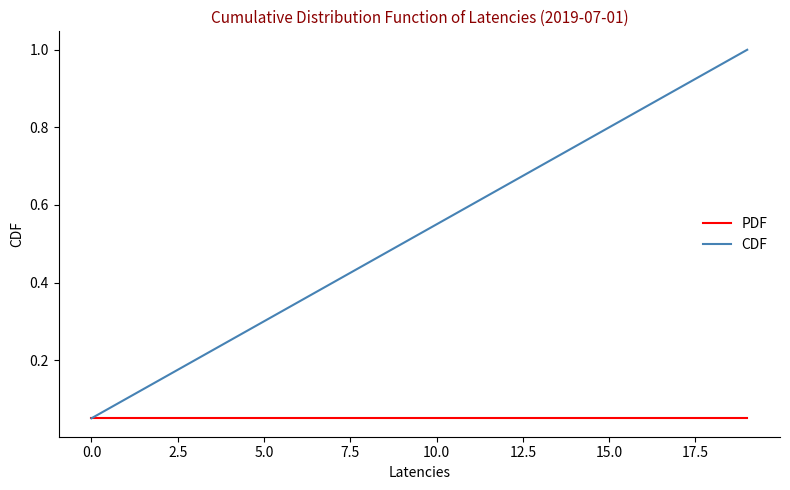

Which series has the largest total across all categories?

CDF